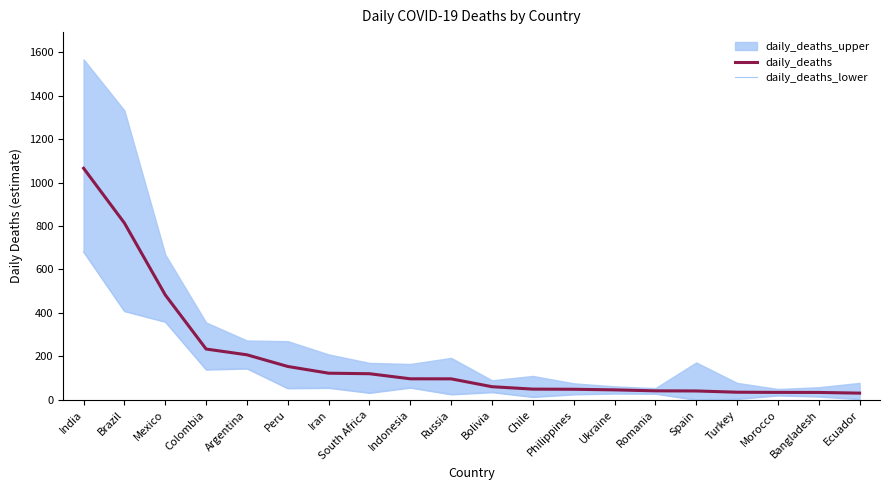

Where is the first local maximum for daily_deaths_lower?

Argentina